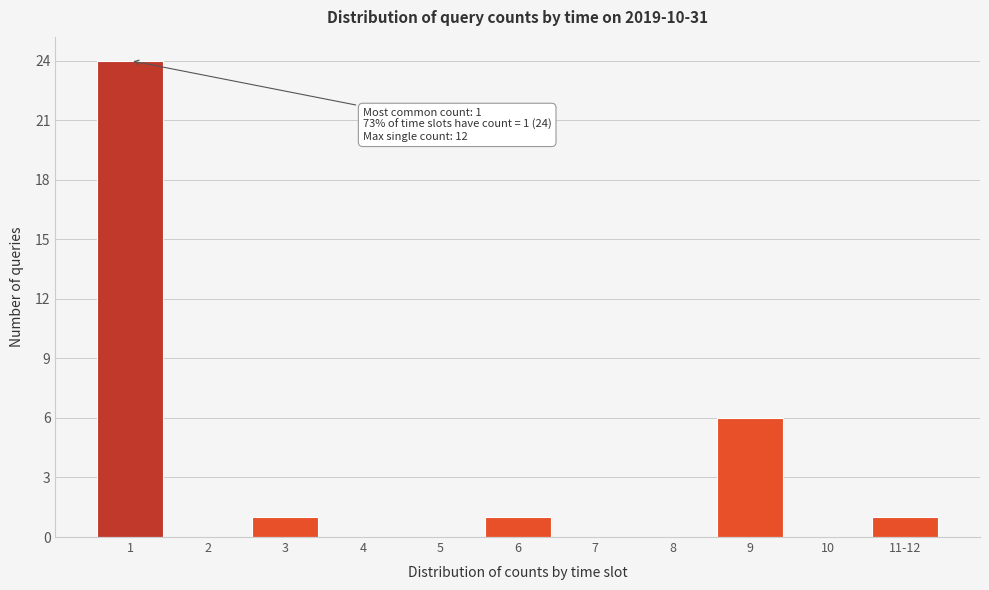

Reading left to right, list all the values displayed in this chart.

1=24	2=0	3=1	4=0	5=0	6=1	7=0	8=0	9=6	10=0	11-12=1